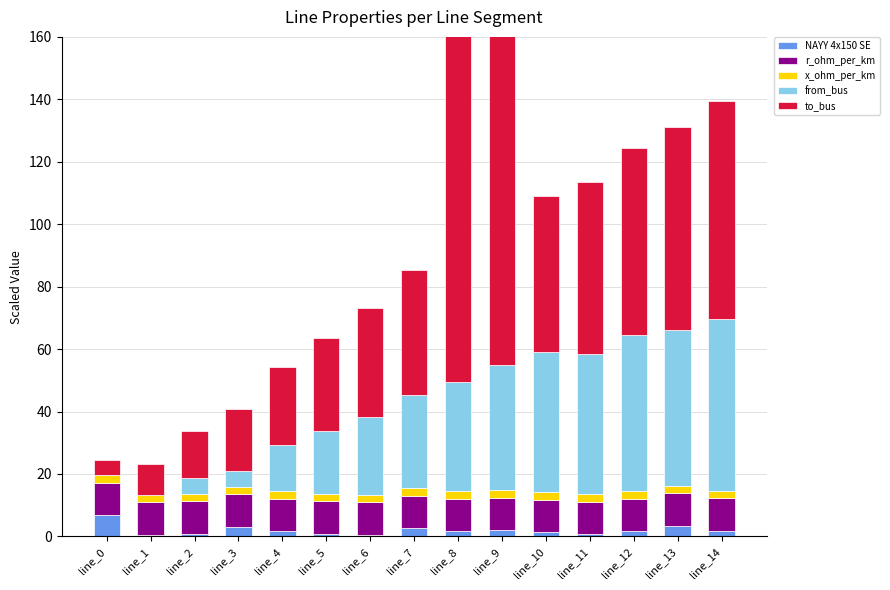

Which category has the highest value in the from_bus series?

line_14